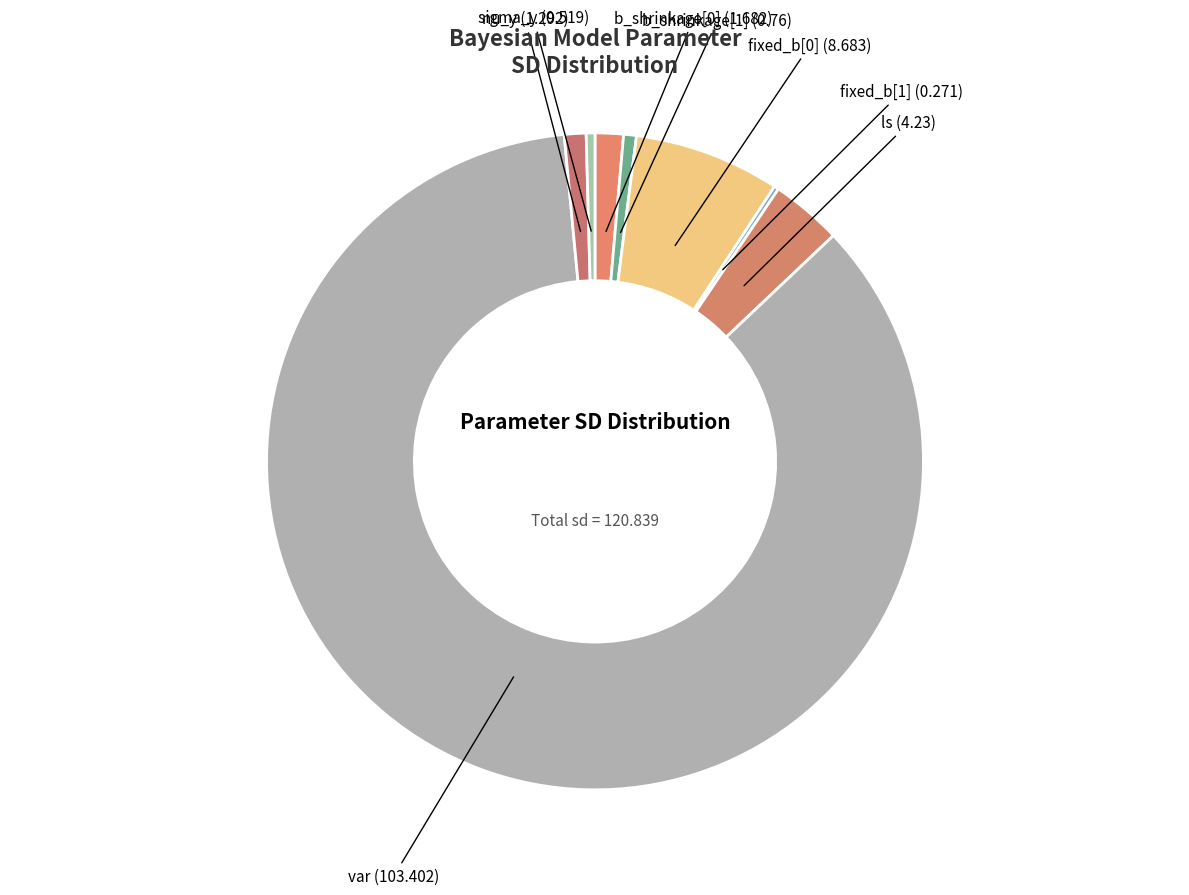

To the nearest percent, what is the average slice percentage?

12%